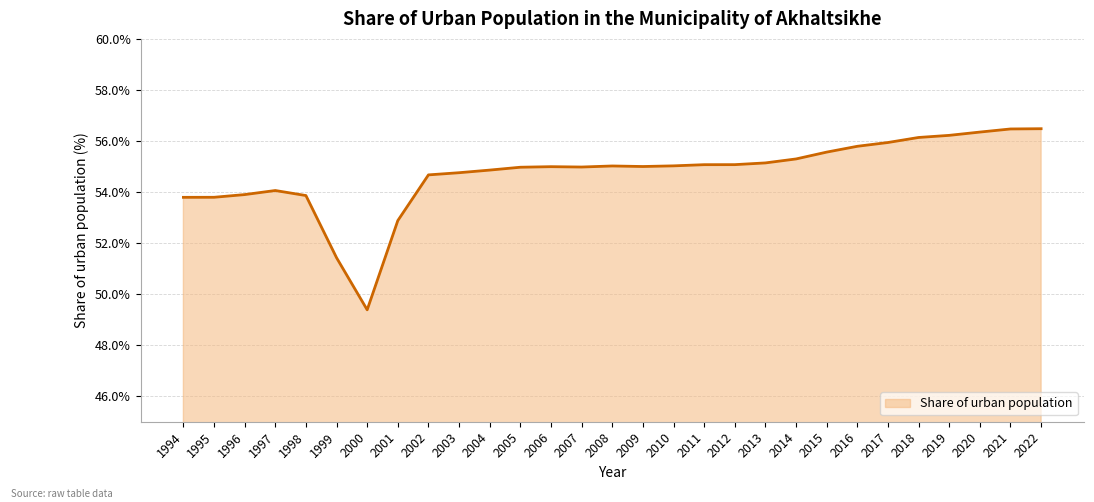

What is the ratio of the value at 2000 to the value at 2005?

0.9